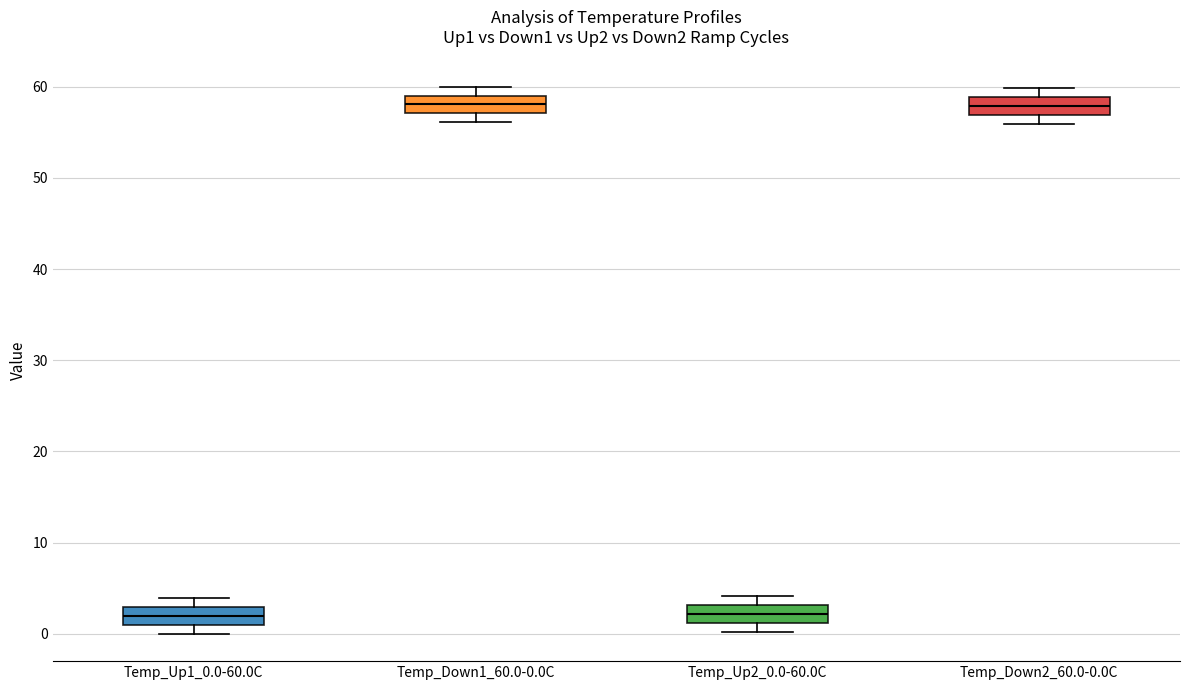

Reading left to right, transcribe this box plot: for each box, give where its median line is, the range the box spans, and where its two whiskers end, as read against the y-axis. The values are not printed on the chart, so give them approximately, as read against the axis.

Temp_Up1_0.0-60.0C: median 2, box 1 to 3, whiskers 0 to 4
Temp_Down1_60.0-0.0C: median 58, box 57 to 59, whiskers 56 to 60
Temp_Up2_0.0-60.0C: median 2, box 1 to 3, whiskers 0 to 4
Temp_Down2_60.0-0.0C: median 58, box 57 to 59, whiskers 56 to 60